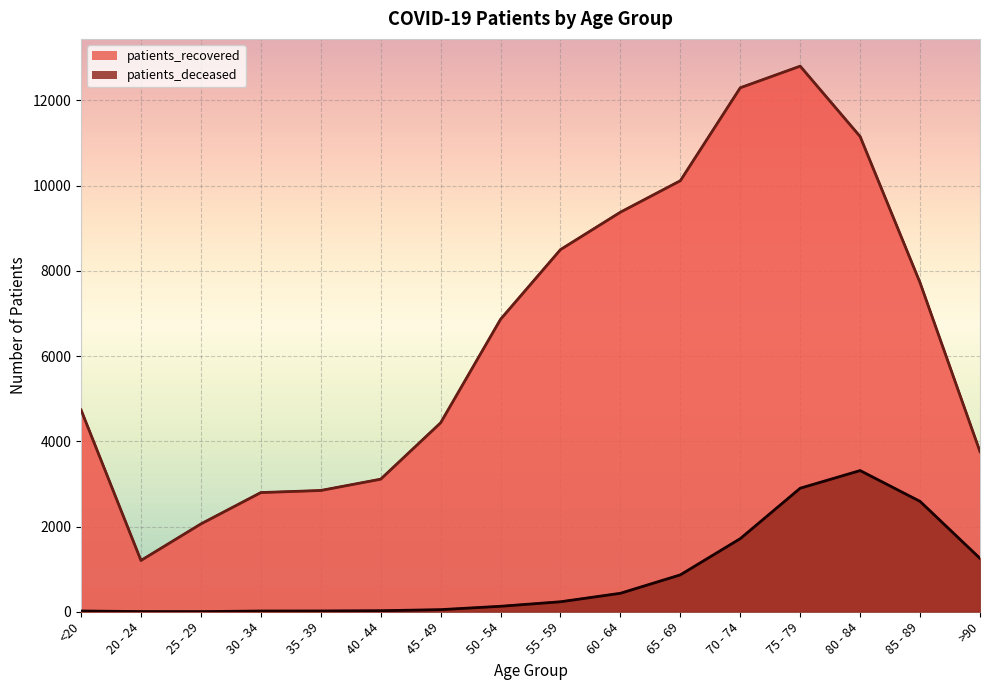

Rank the series by their average value, from highest to lowest.

patients_recovered, patients_deceased